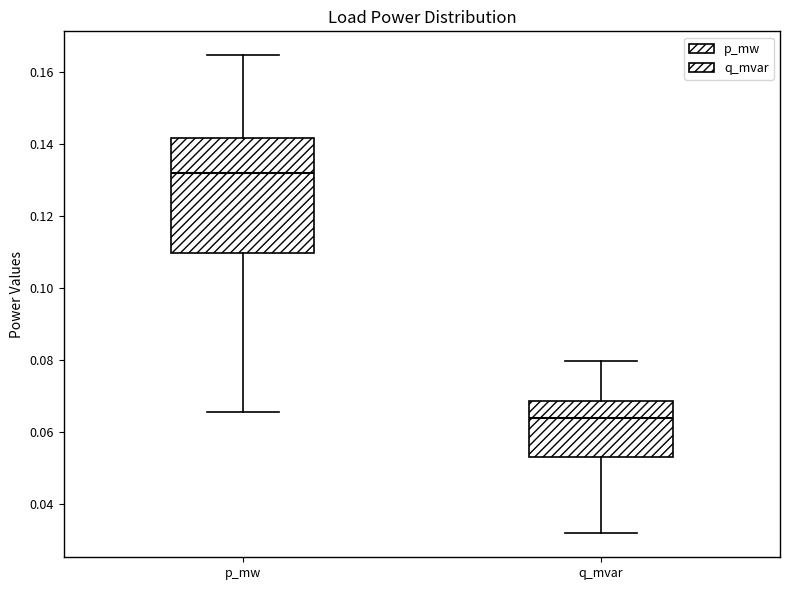

Reading left to right, transcribe this box plot: for each box, give where its median line is, the range the box spans, and where its two whiskers end, as read against the y-axis. The values are not printed on the chart, so give them approximately, as read against the axis.

p_mw: median 0.132, box 0.110 to 0.142, whiskers 0.066 to 0.164
q_mvar: median 0.064, box 0.054 to 0.068, whiskers 0.032 to 0.080